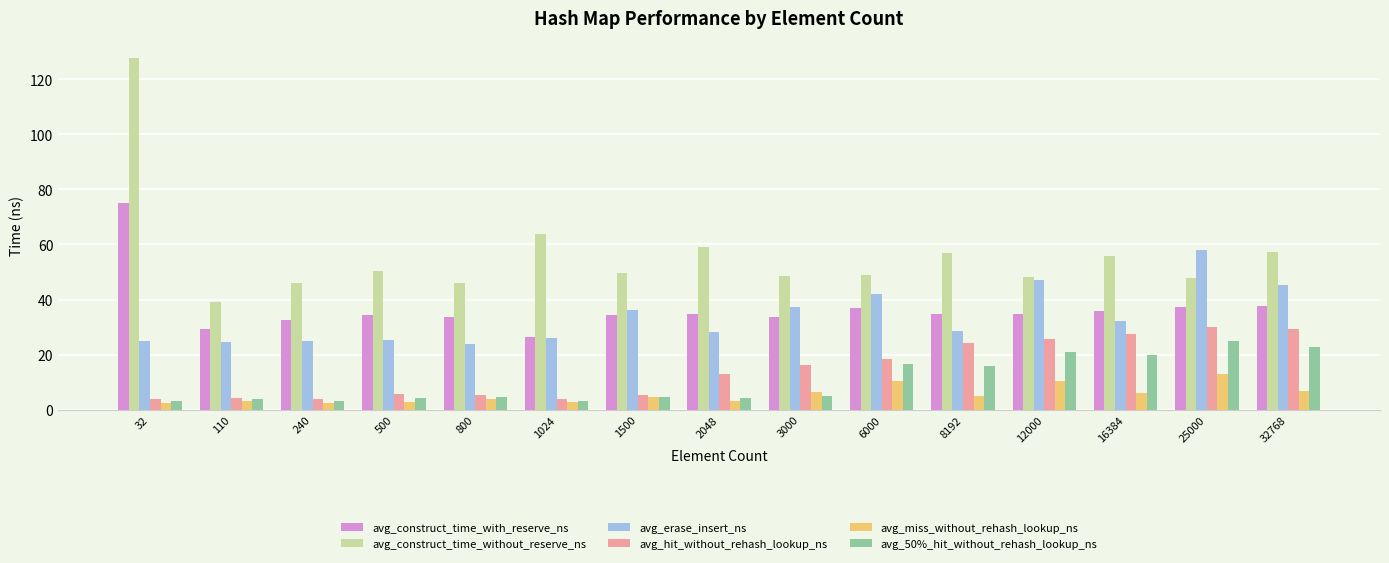

How many distinct data groups are displayed?

6